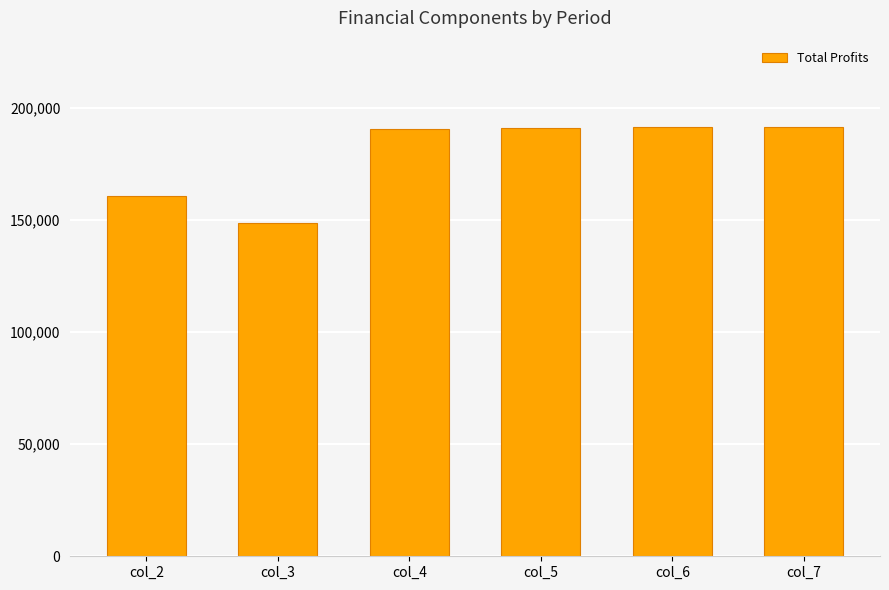

The value at col_2 is 160986.0. True or false?

True